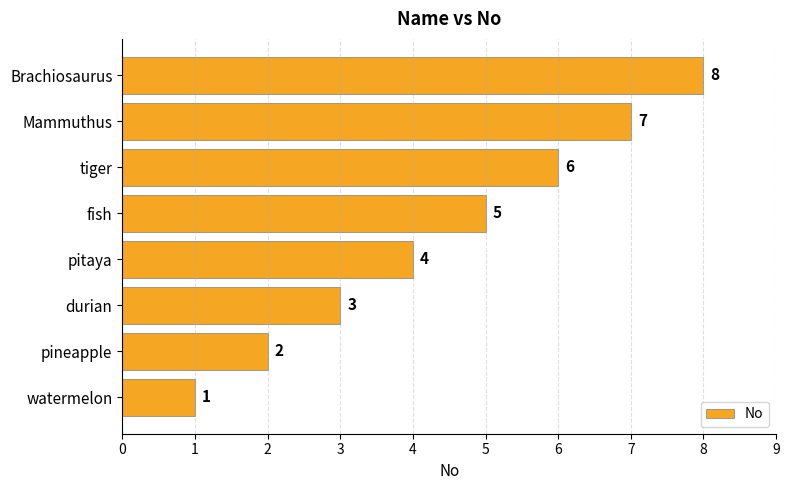

Does the chart contain stacked bars?

No